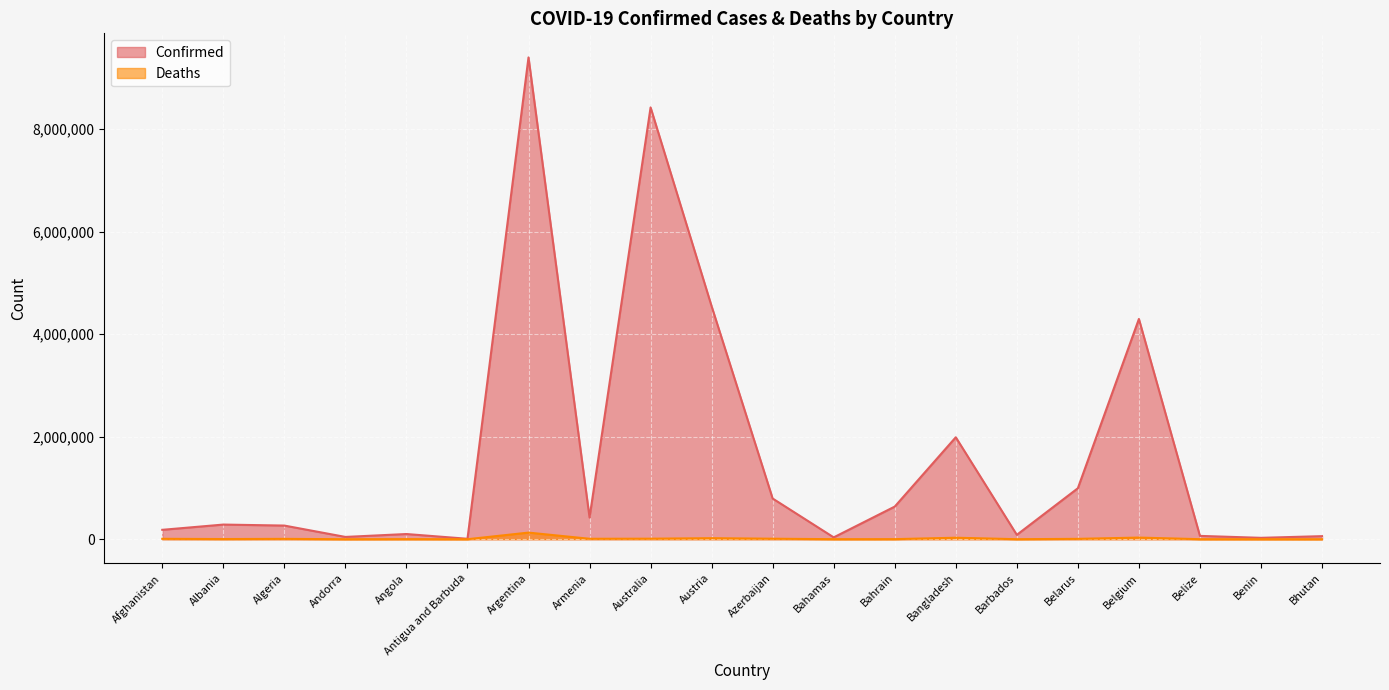

The value of Deaths at Albania is 847. True or false?

False